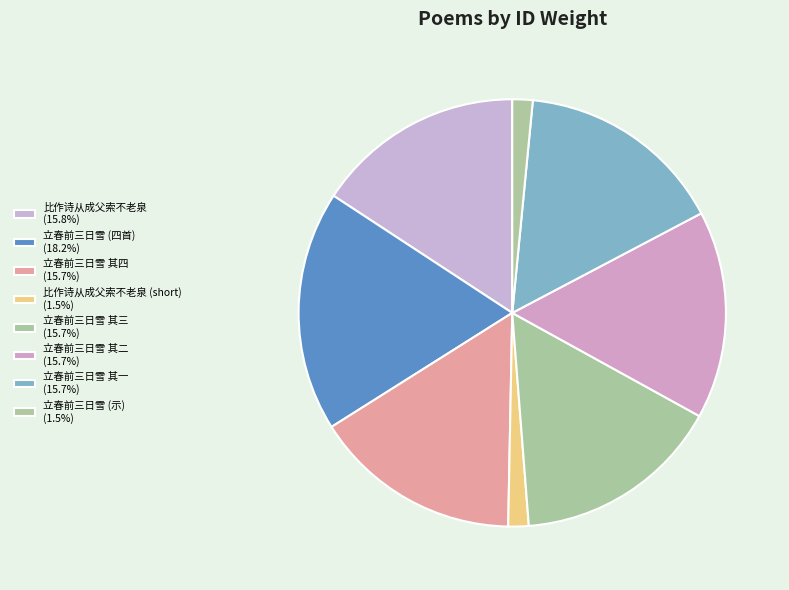

How many segments does this pie chart have?

8